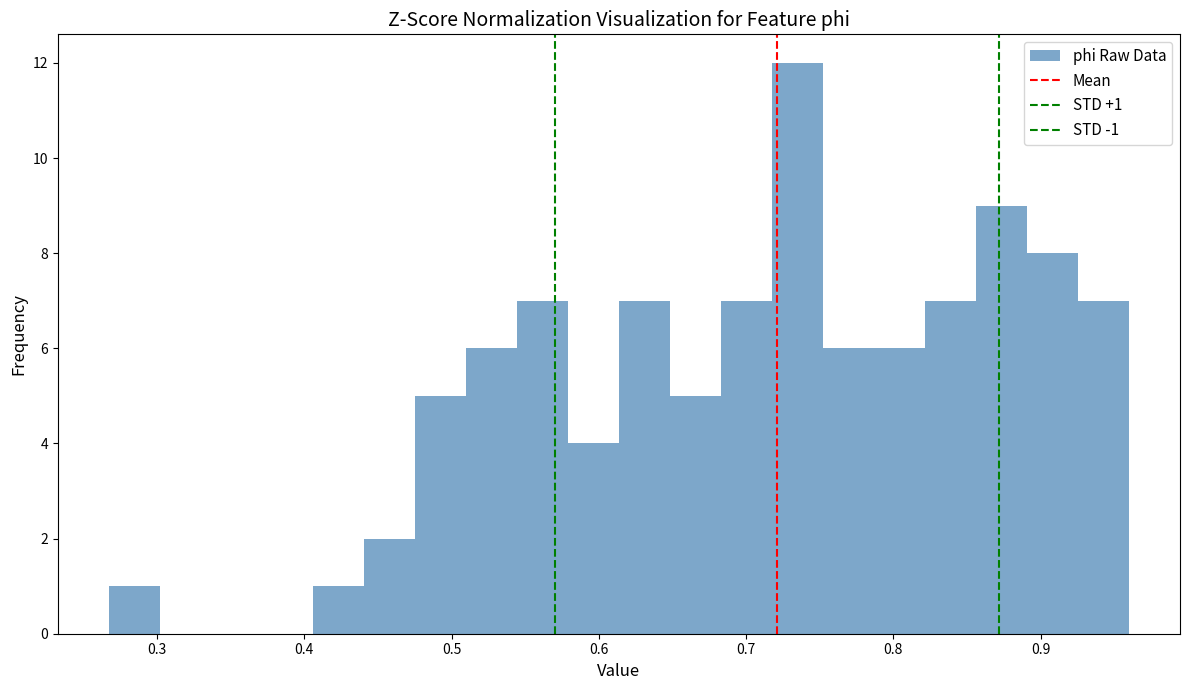

Around what value on the x-axis is the tallest bar? Give the approximate position of its centre, as read against the axis.

0.73